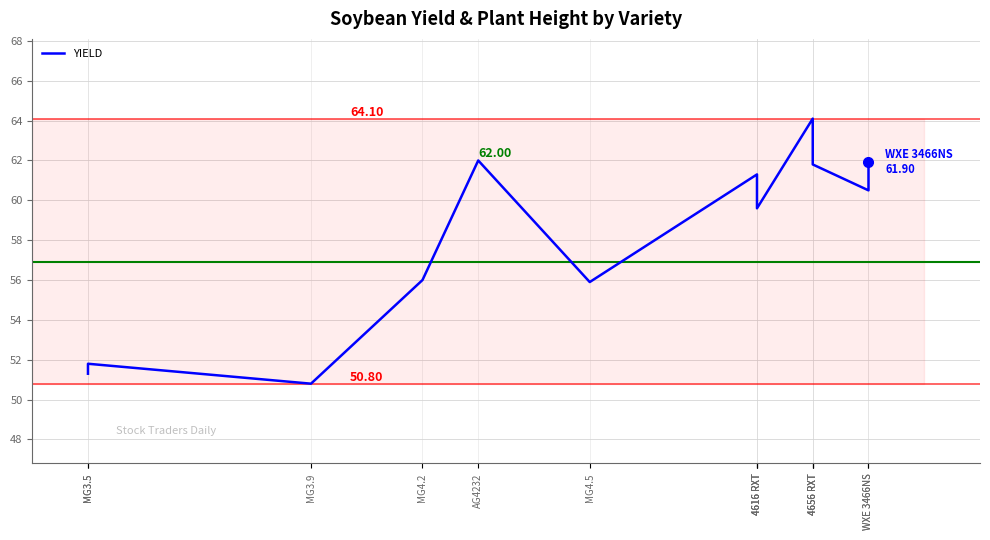

Approximately how many times larger is the value at AG4232 compared to WXE 3466NS?

1.0